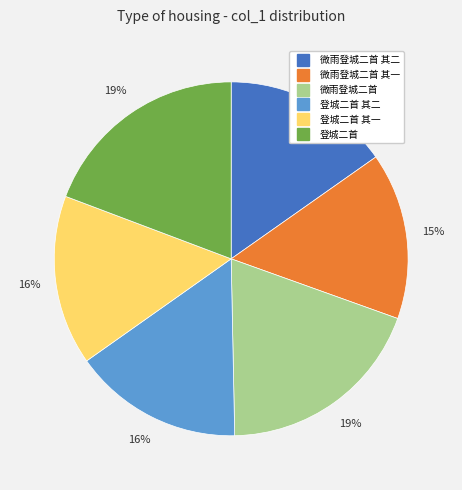

To the nearest percent, what is the average slice percentage?

17%